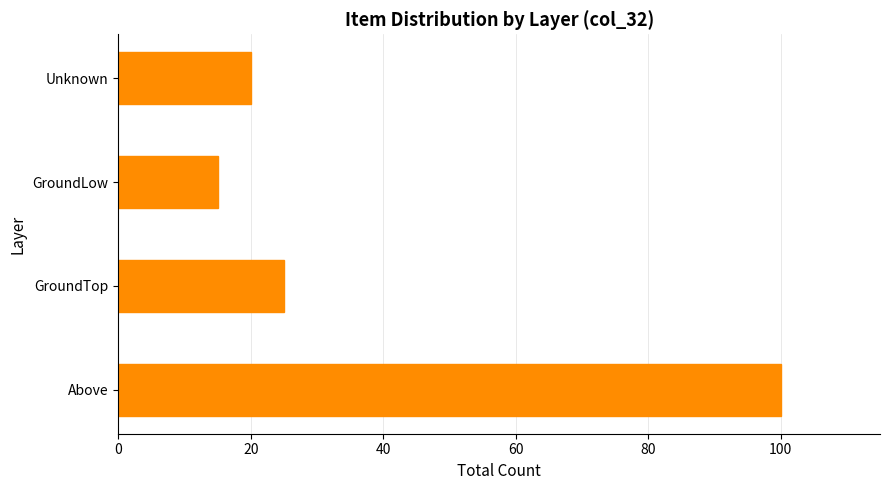

What is the change in value from GroundLow to Unknown?

+5